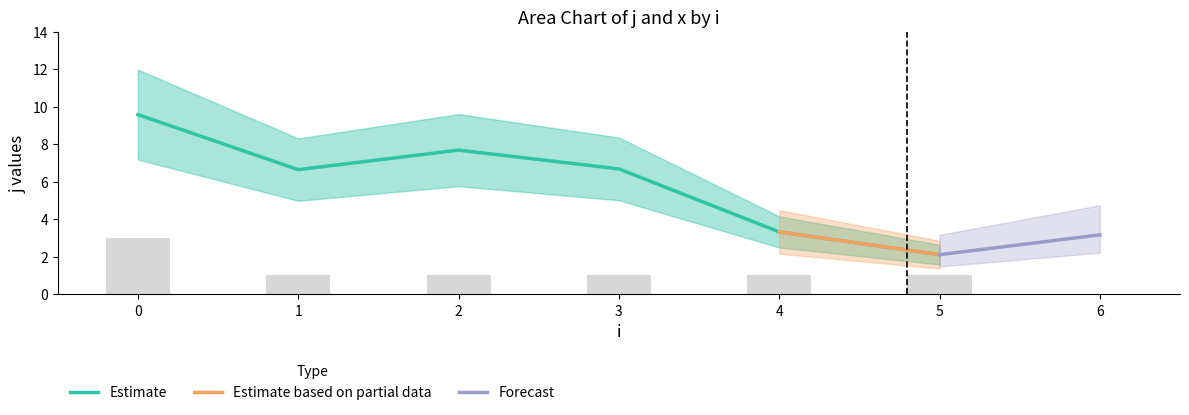

What is the value of the j bar at the 7th from the left?

3